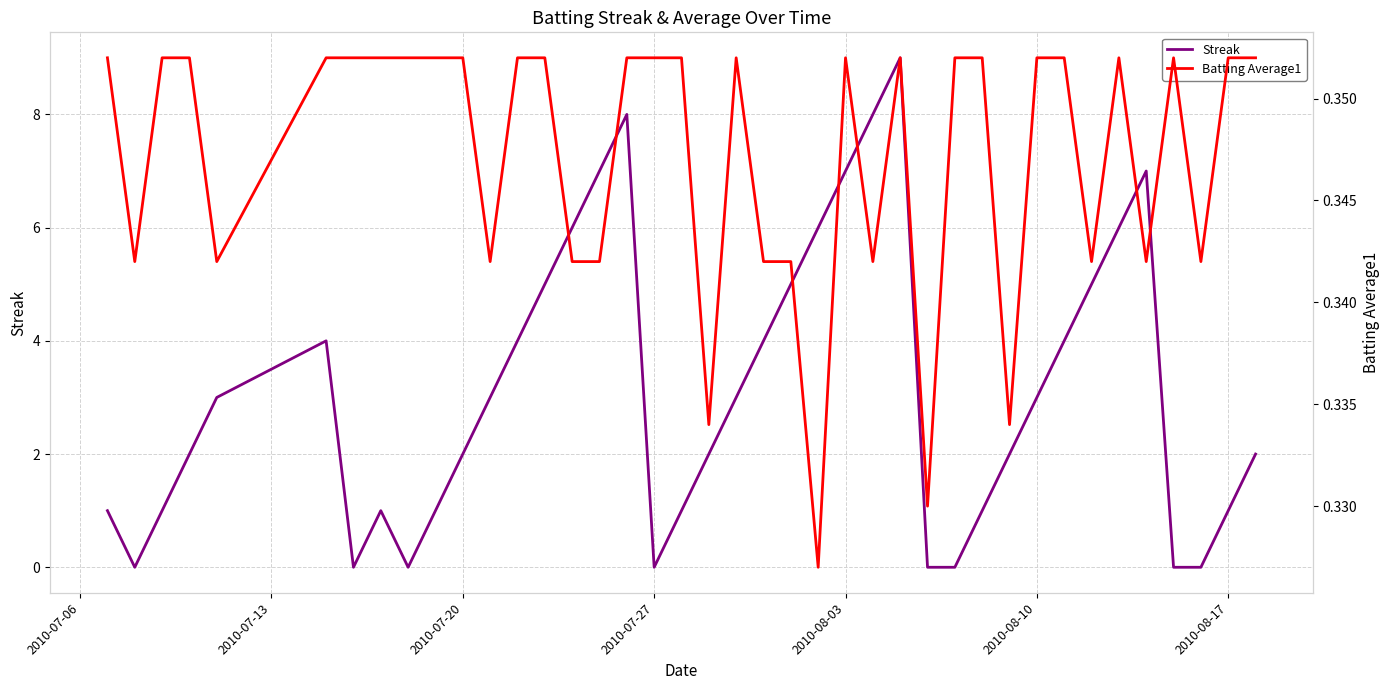

What are all the series names shown in the legend?

Streak, Batting Average1